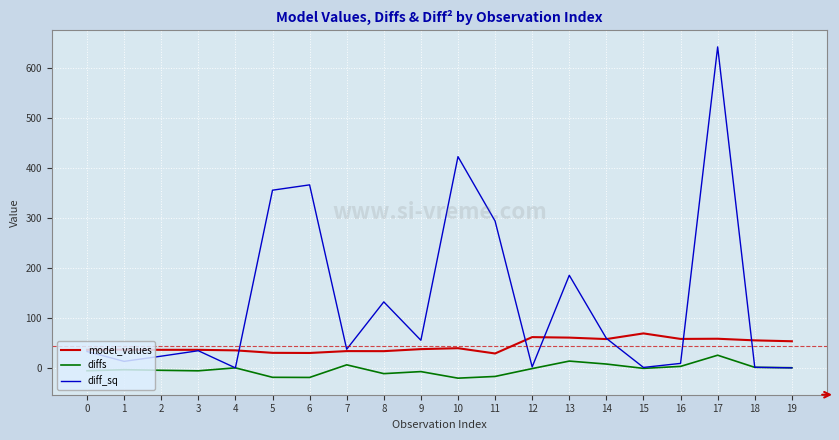

Between 8 and 12, which series saw the biggest shift?

diff_sq